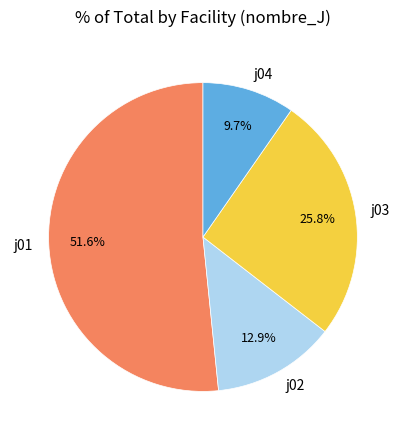

The j04 slice represents 10% of the pie. True or false?

True